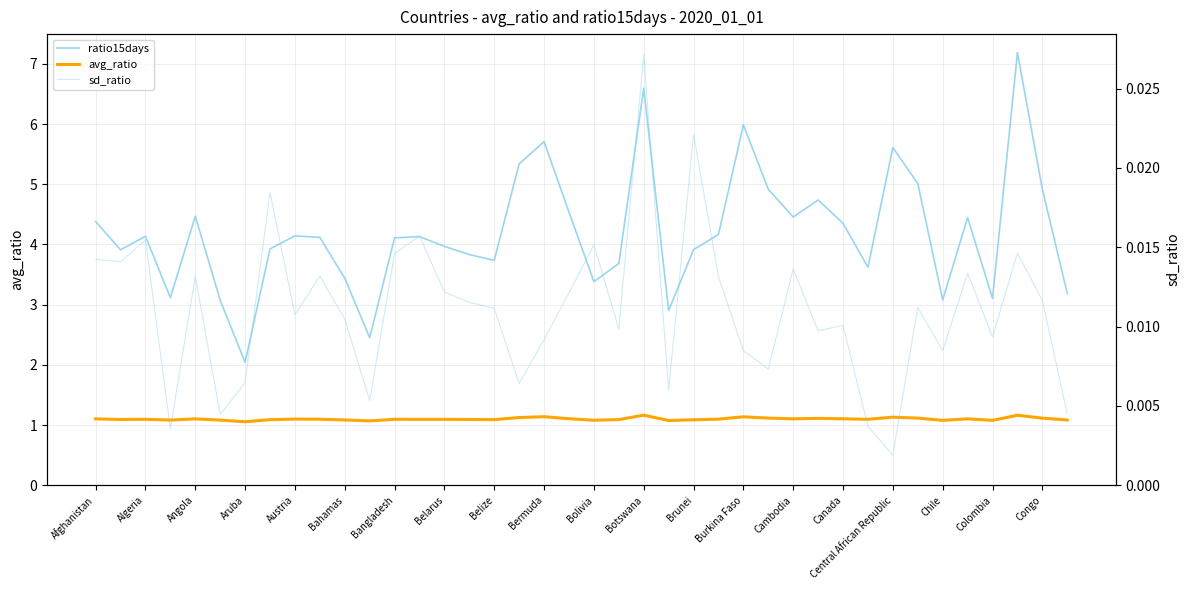

Count the number of data series in this chart.

3